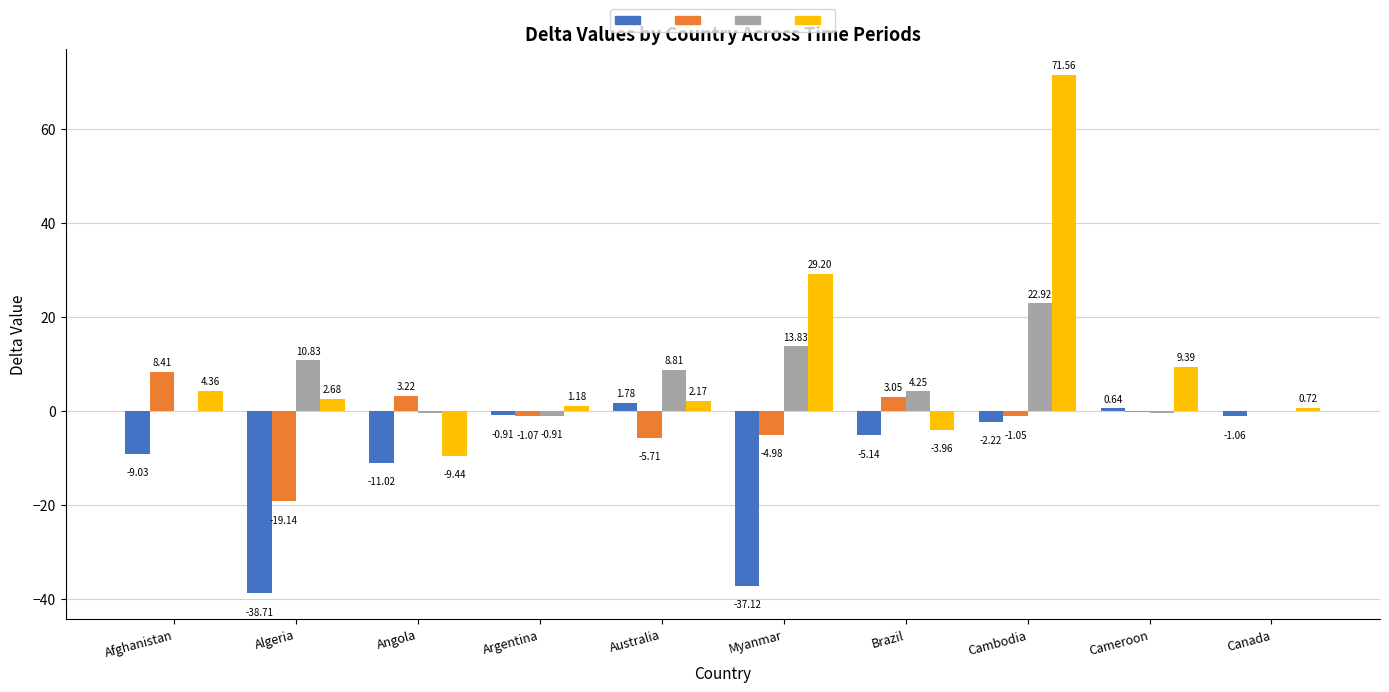

Which category has the highest value across all series?

Cambodia